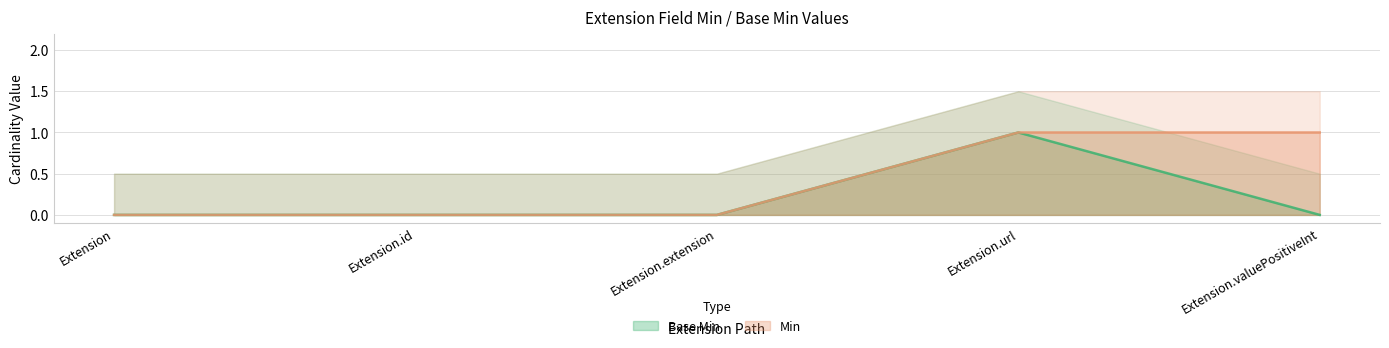

At which label does Min reach its minimum?

Extension